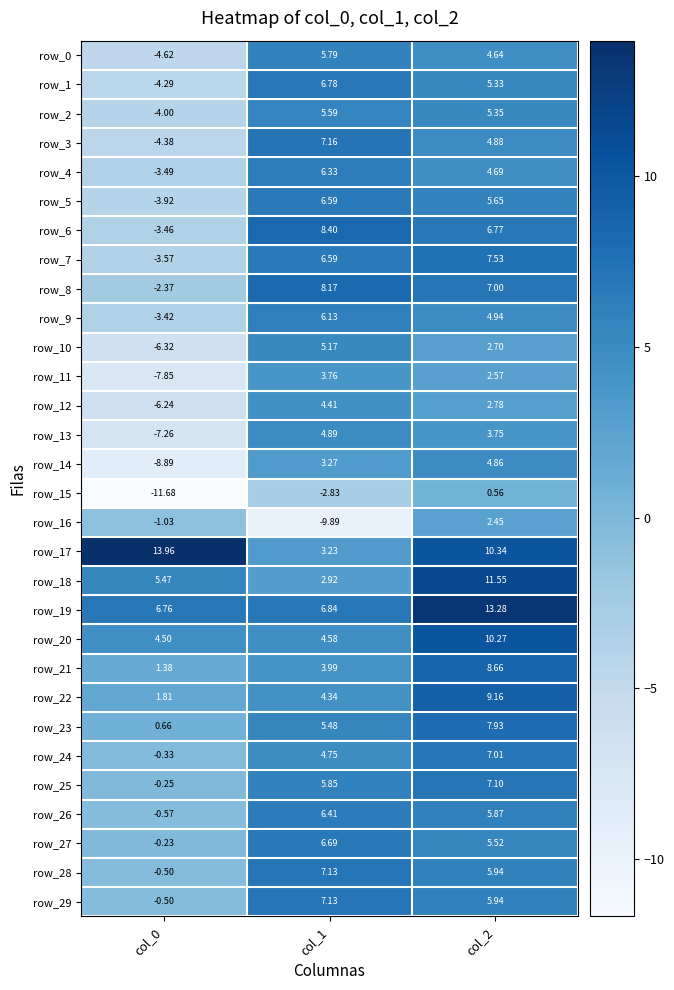

At which label does row_26 first exceed 5?

col_1